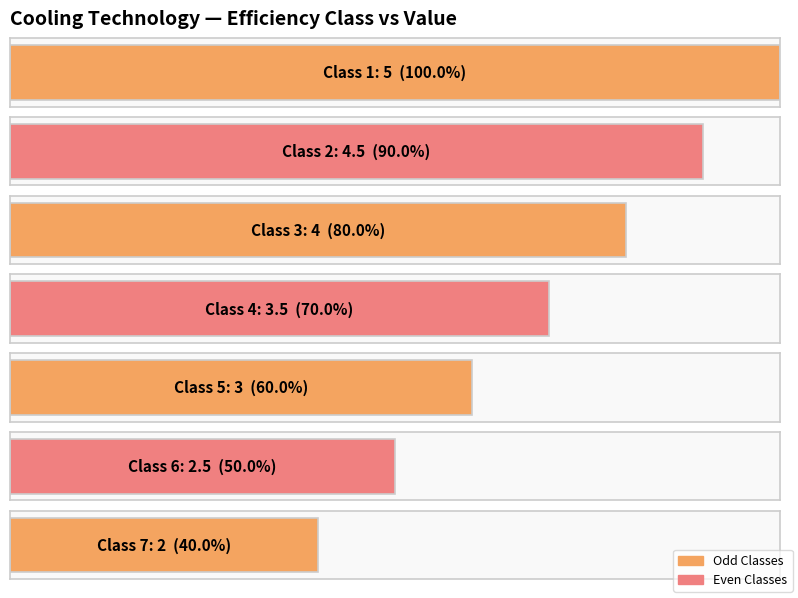

What is the ratio of the value at 4 to the value at 1?

0.7